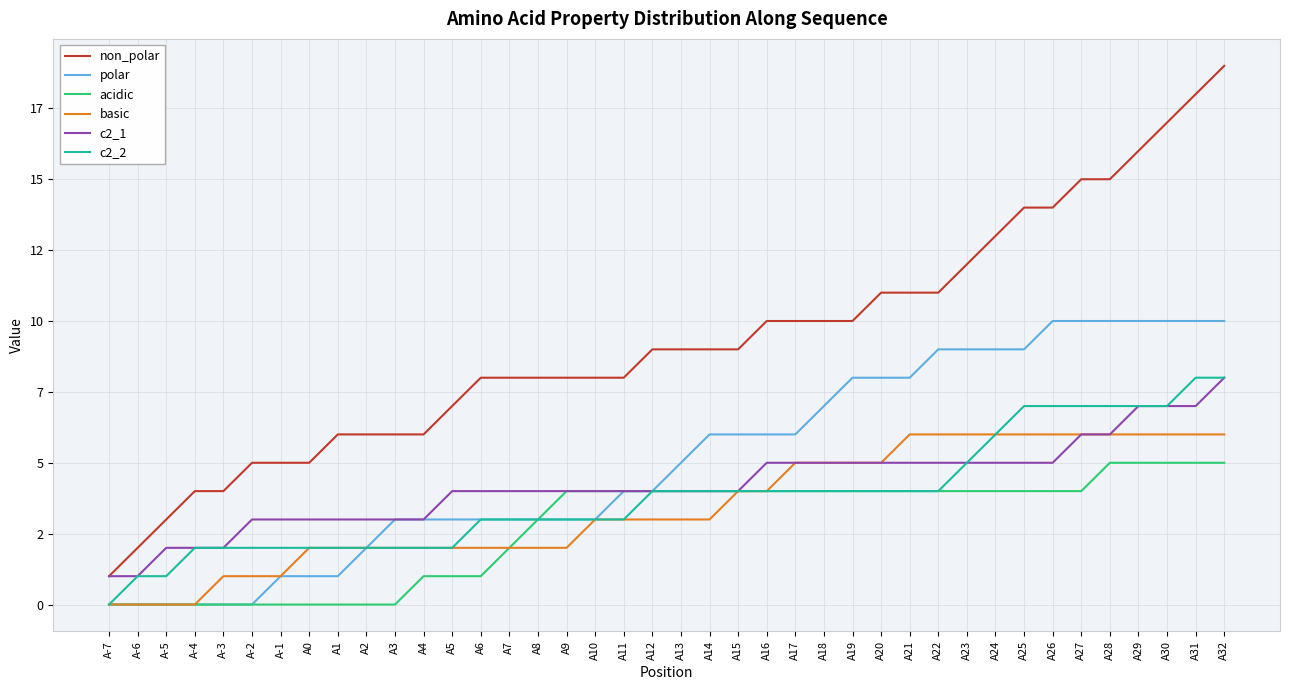

Does the chart display data point markers on the line(s)?

No